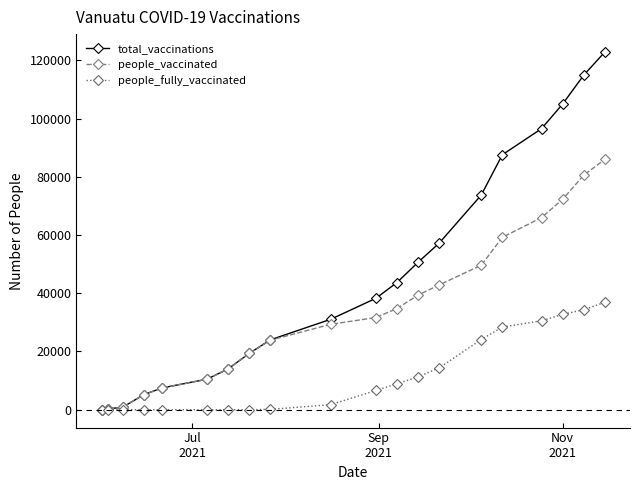

What is the greatest value displayed?

122867